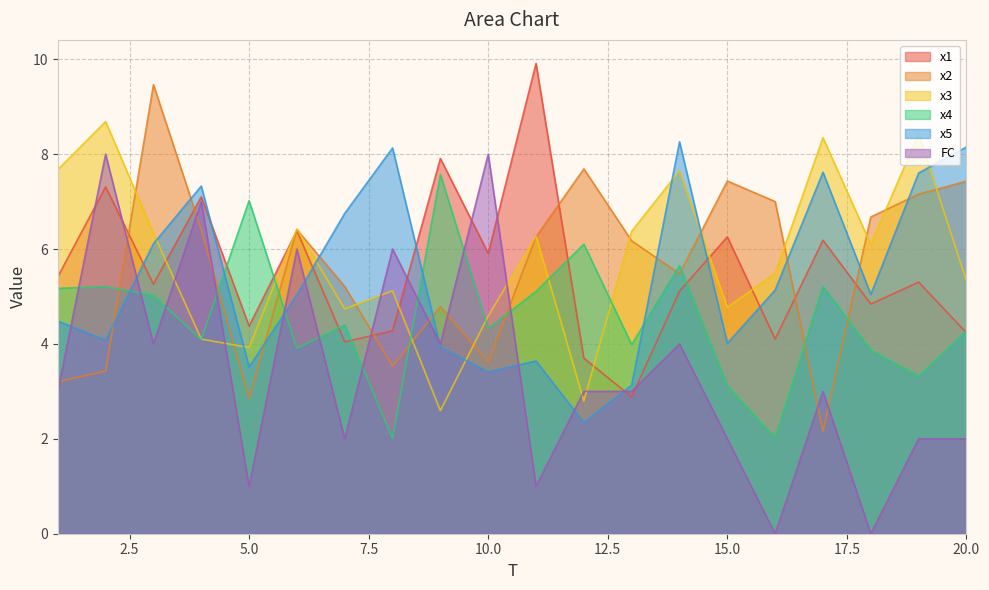

Rank the categories by x3 value from highest to lowest.

2, 19, 17, 1, 14, 6, 13, 3, 11, 18, 16, 20, 8, 15, 7, 10, 4, 5, 12, 9